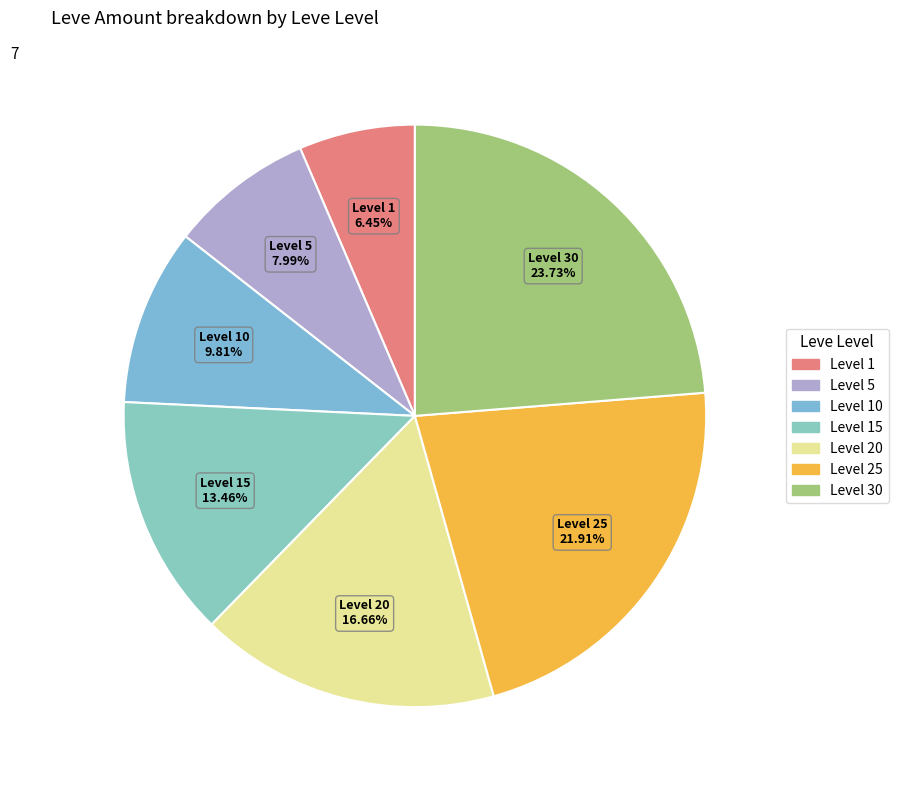

To the nearest percent, what is the average slice percentage?

14%